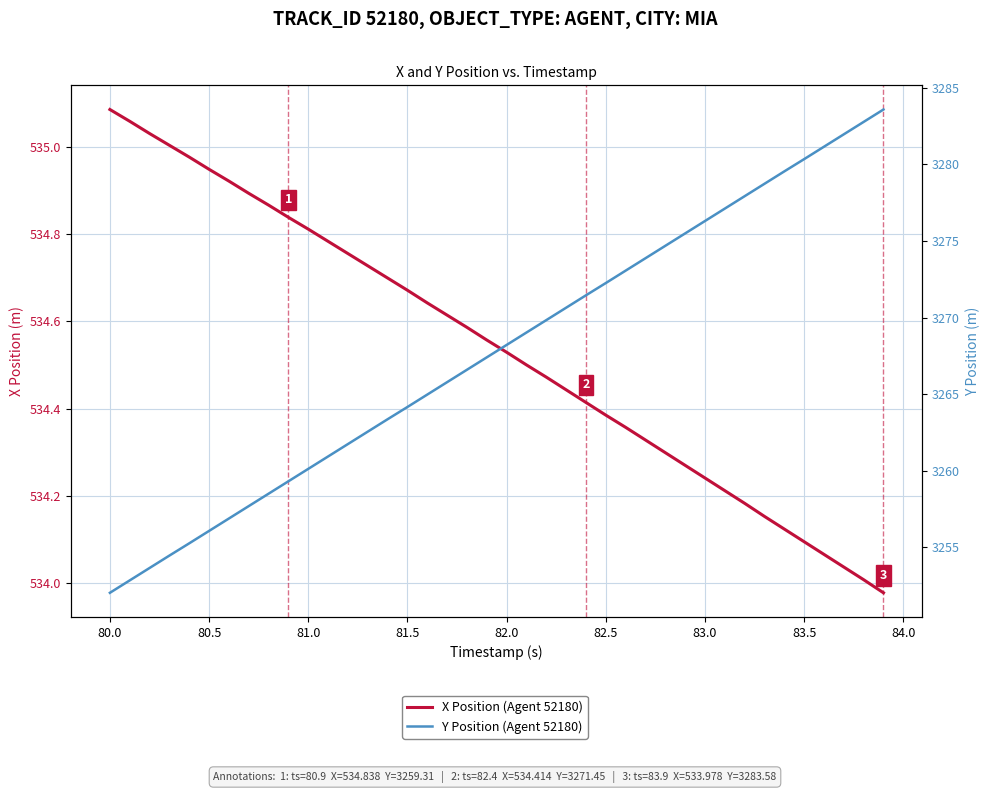

Which series has the widest spread of values?

Y Position (Agent 52180)